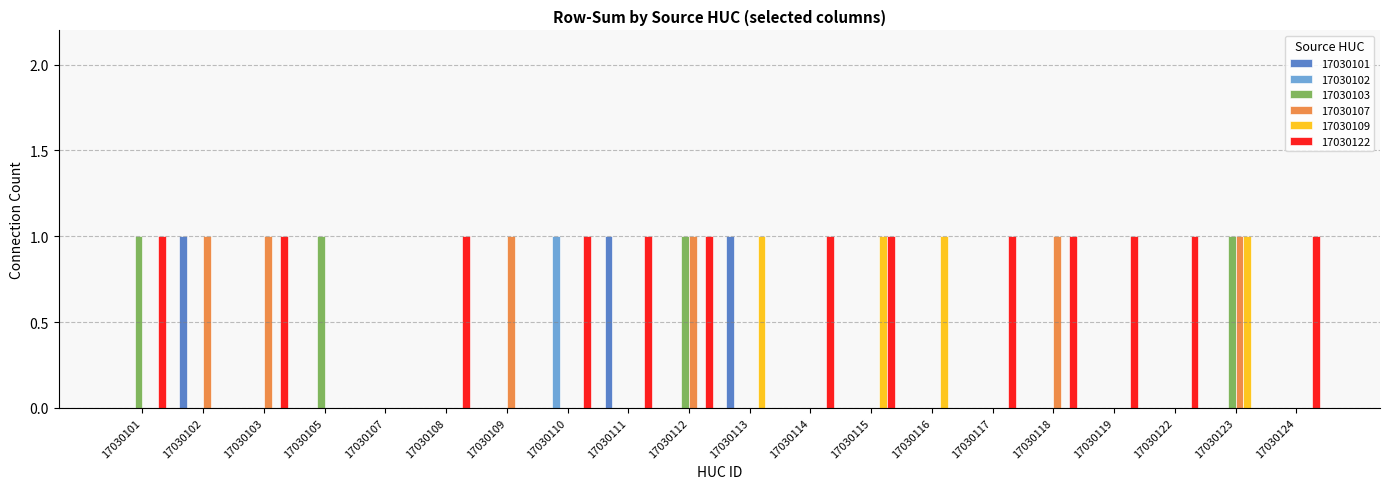

Is the value of 17030102 at 17030117 greater than the value of 17030107 at 17030109?

No